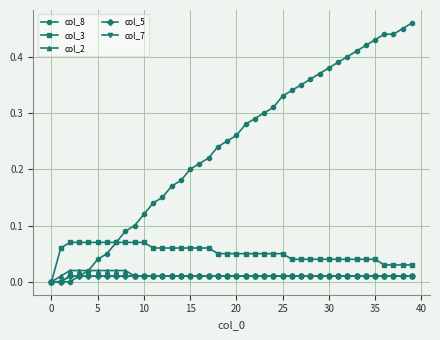

True or false: col_7 and col_2 cross at least once.

False